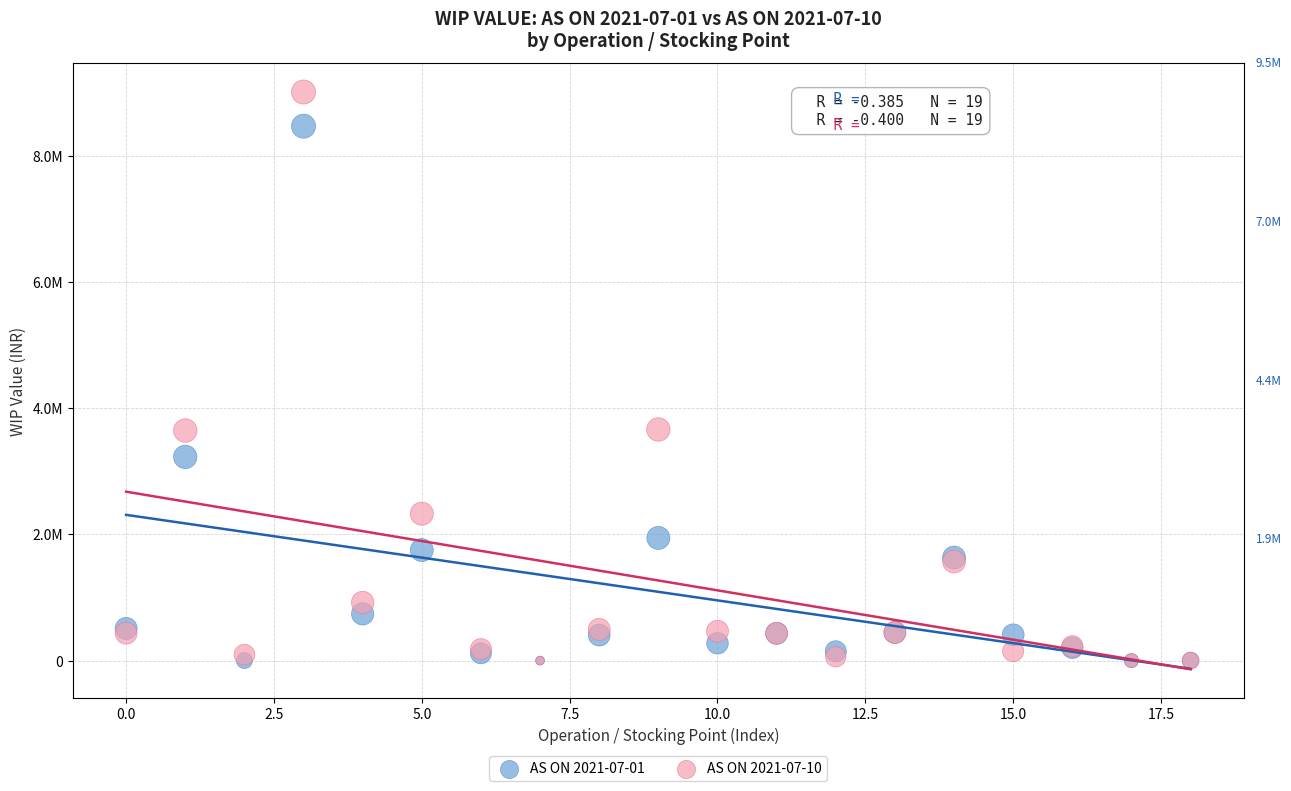

Which series has the largest Y range (max minus min)?

AS ON 2021-07-10